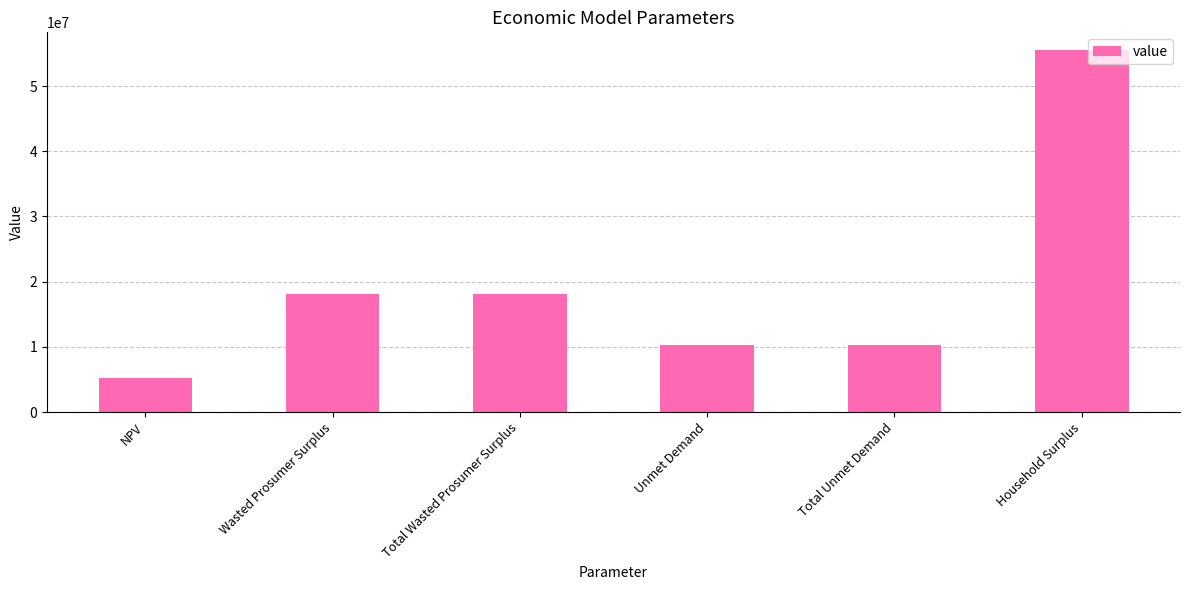

How many distinct data groups are displayed?

1